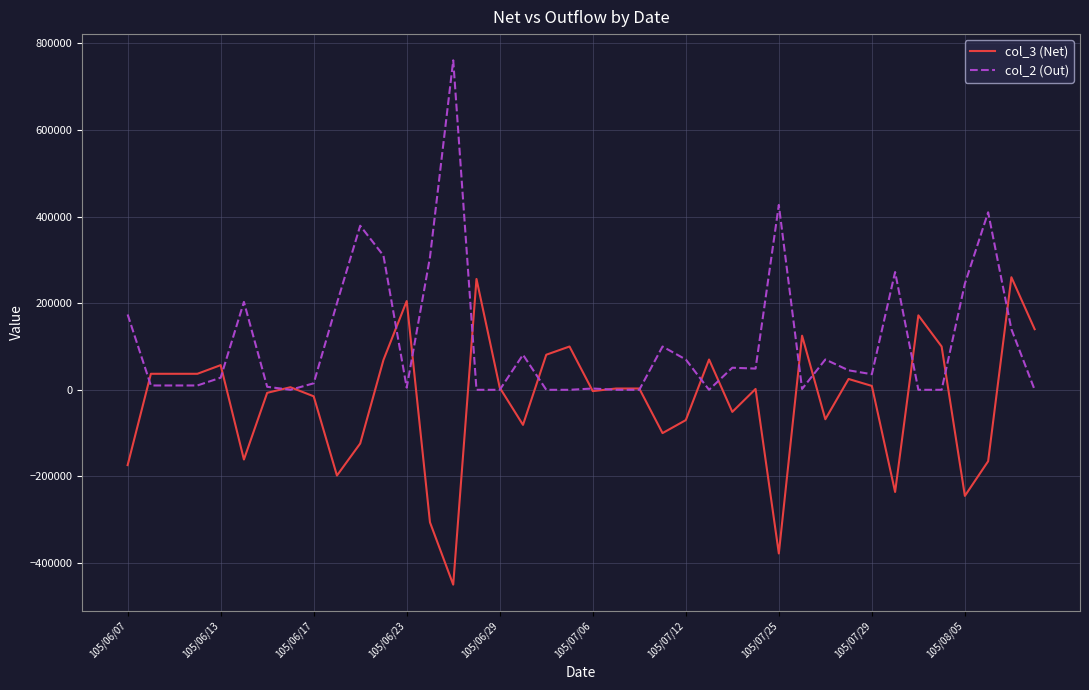

What is the minimum value shown in the chart?

-450000